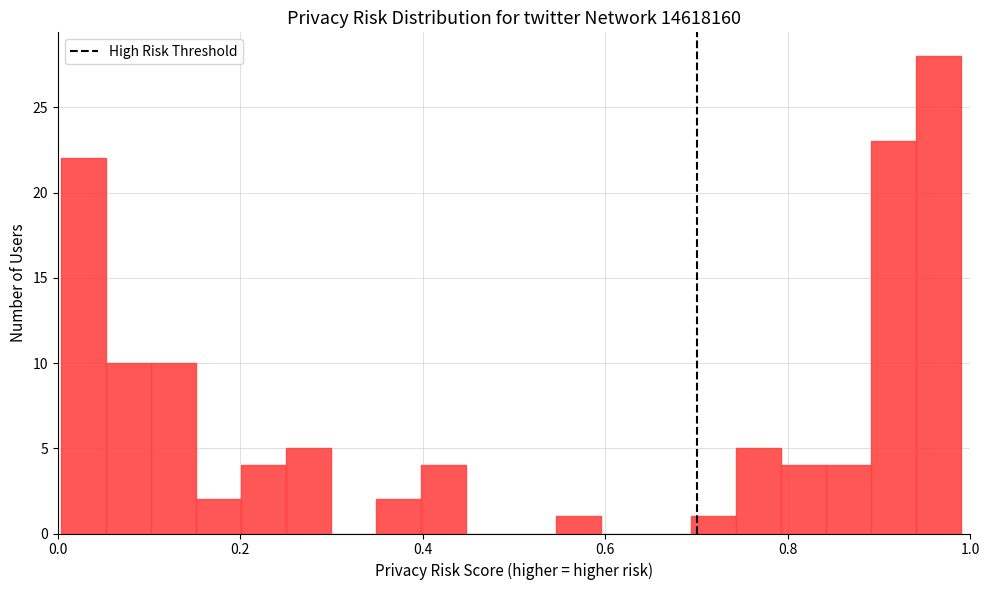

Read against the x-axis, roughly where is the centre of the tallest bar?

0.96